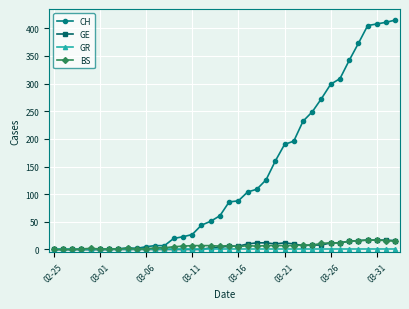

What is the highest value of the BS series?

17